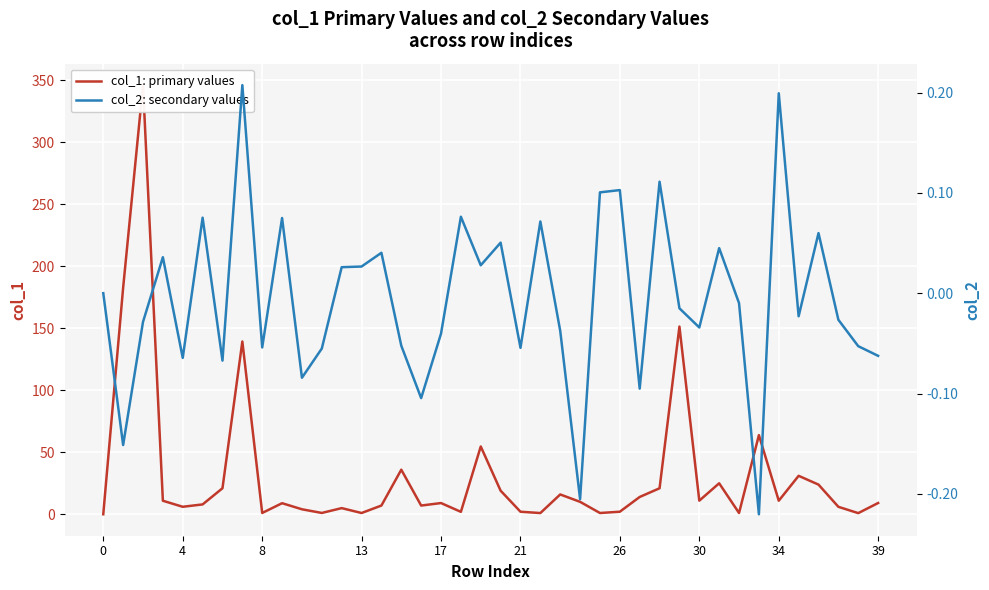

Is this an area chart (filled region under the line)?

No